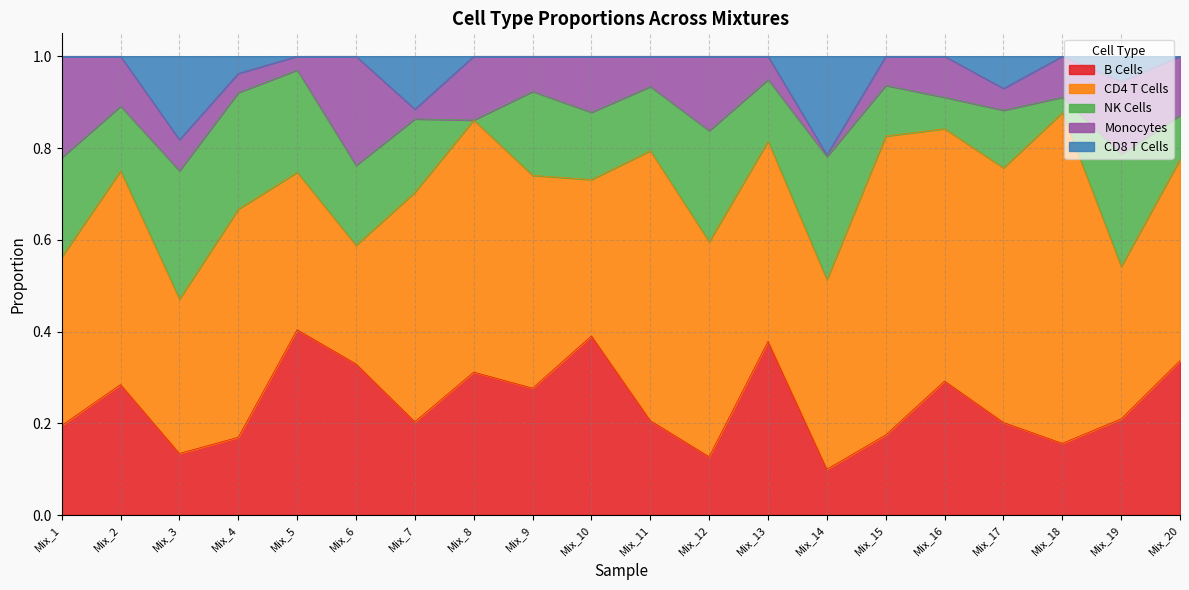

How many lines are shown in the chart?

5